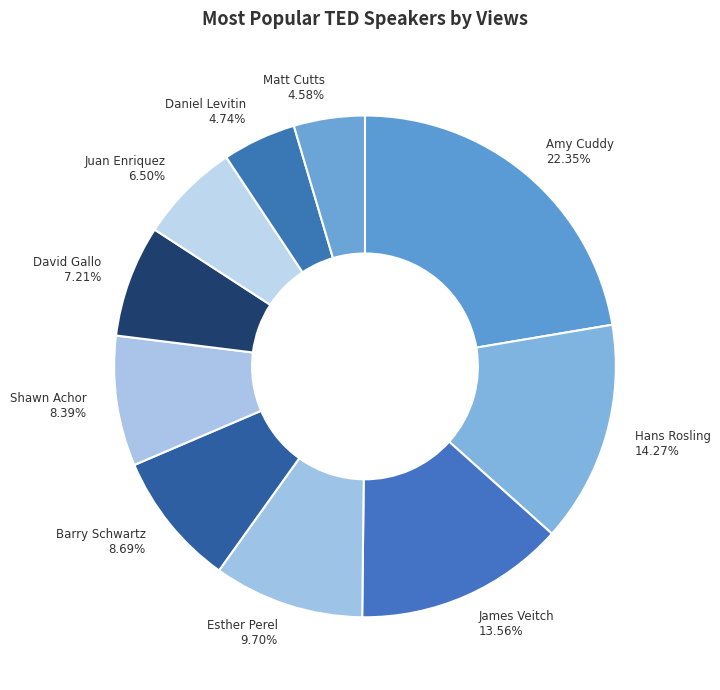

What percentage is the James Veitch slice, to the nearest percent?

14%